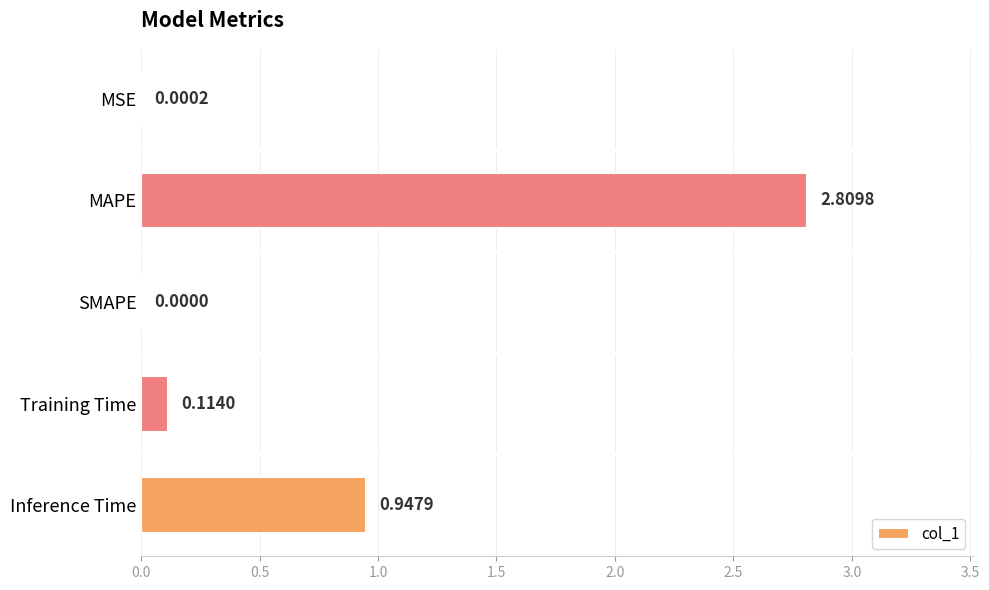

Where is the data nearest to the value 1?

Inference Time